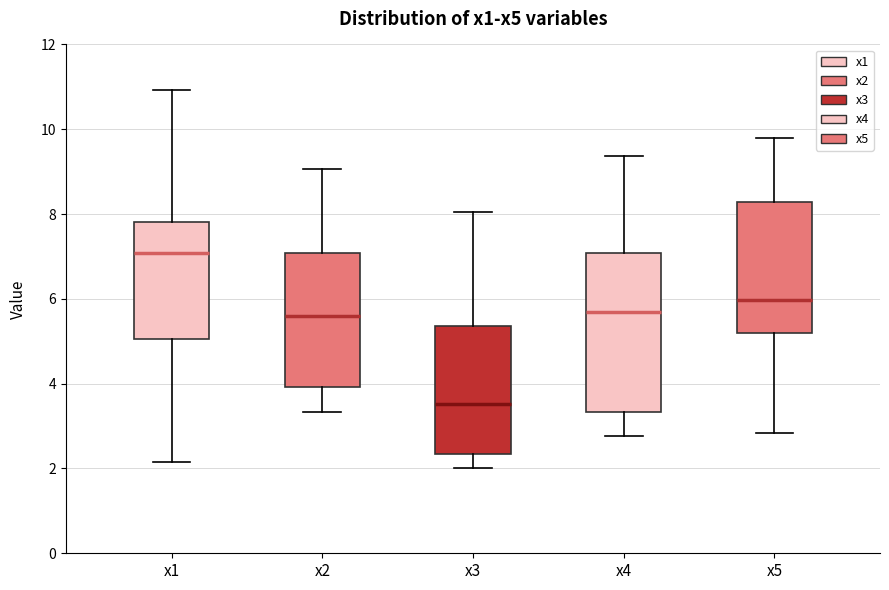

Reading left to right, read every box against the y-axis: the position of its median line, the range the box covers, and the ends of its whiskers. The values are not printed on the chart, so give them approximately, as read against the axis.

x1: median 7.0, box 5.0 to 7.8, whiskers 2.2 to 11.0
x2: median 5.6, box 4.0 to 7.0, whiskers 3.4 to 9.0
x3: median 3.6, box 2.4 to 5.4, whiskers 2.0 to 8.0
x4: median 5.6, box 3.4 to 7.0, whiskers 2.8 to 9.4
x5: median 6.0, box 5.2 to 8.2, whiskers 2.8 to 9.8